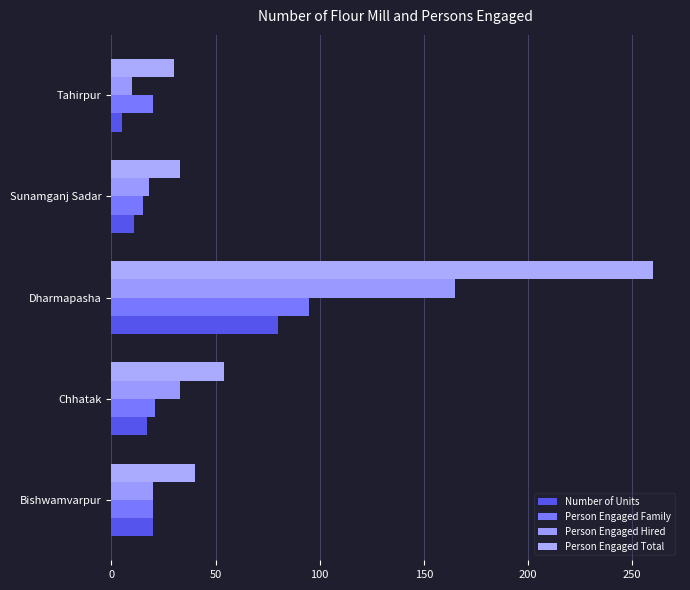

What is the value of the Number of Units bar at the 1st from the left?

20